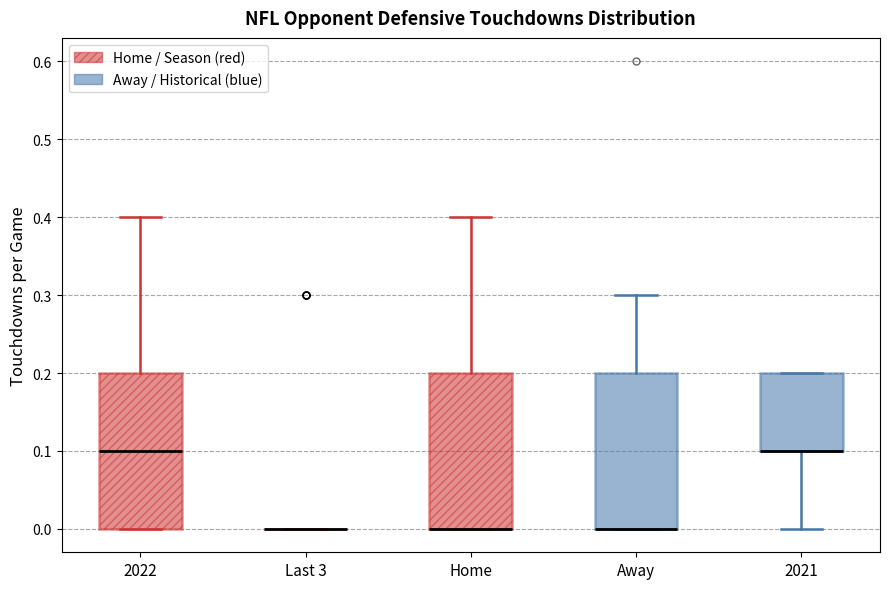

Reading left to right, transcribe this box plot: for each box, give where its median line is, the range the box spans, and where its two whiskers end, as read against the y-axis. The values are not printed on the chart, so give them approximately, as read against the axis.

2022: median 0.1, box 0.0 to 0.2, whiskers 0.0 to 0.4
Last 3: box collapsed to a line at 0.0, whiskers 0.0 to 0.0
Home: median 0.0 (drawn on the box's lower edge), box 0.0 to 0.2, whiskers 0.0 to 0.4
Away: median 0.0 (drawn on the box's lower edge), box 0.0 to 0.2, whiskers 0.0 to 0.3
2021: median 0.1 (drawn on the box's lower edge), box 0.1 to 0.2, whiskers 0.0 to 0.2